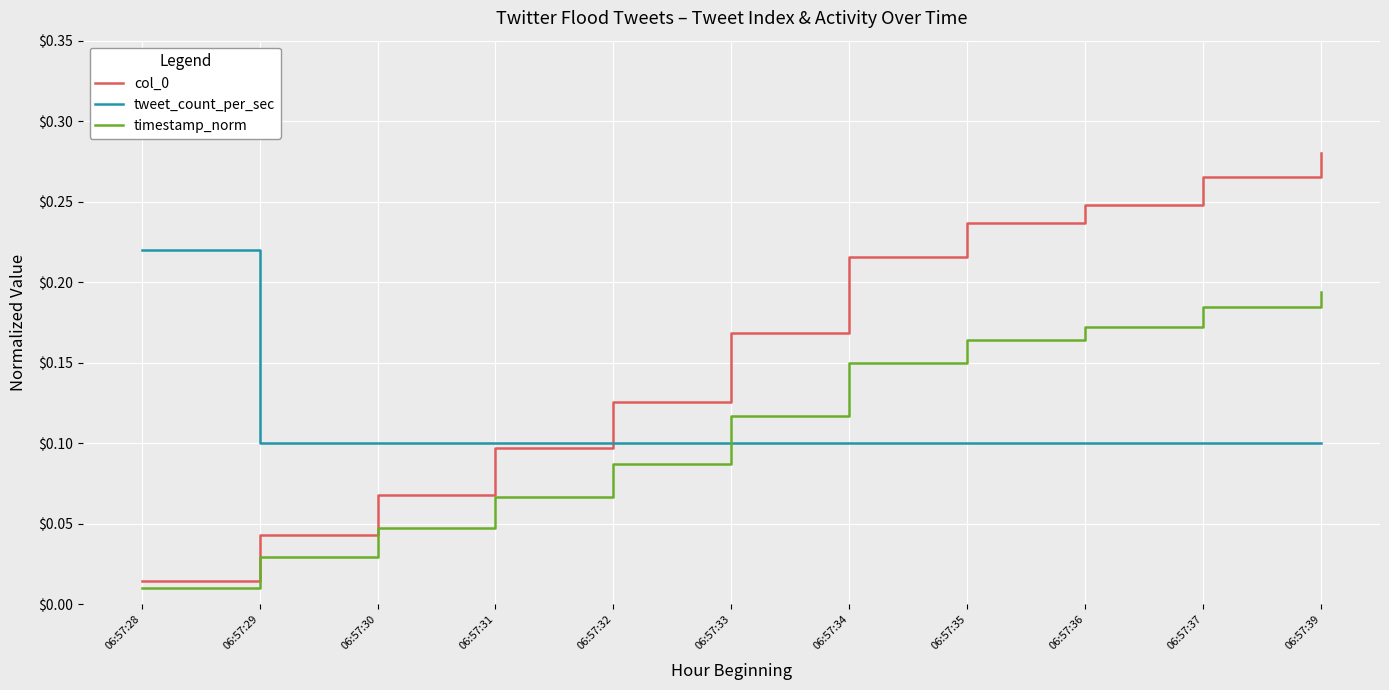

Where is timestamp_norm nearest to the value 0?

06:57:28